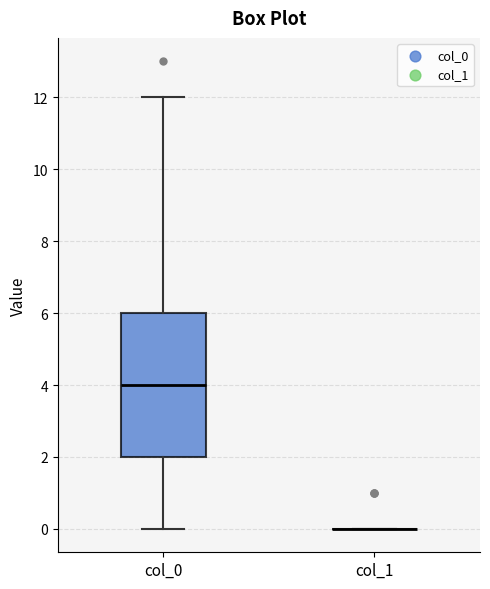

Reading left to right, read every box against the y-axis: the position of its median line, the range the box covers, and the ends of its whiskers. The values are not printed on the chart, so give them approximately, as read against the axis.

col_0: median 4, box 2 to 6, whiskers 0 to 12
col_1: box collapsed to a line at 0, whiskers 0 to 0